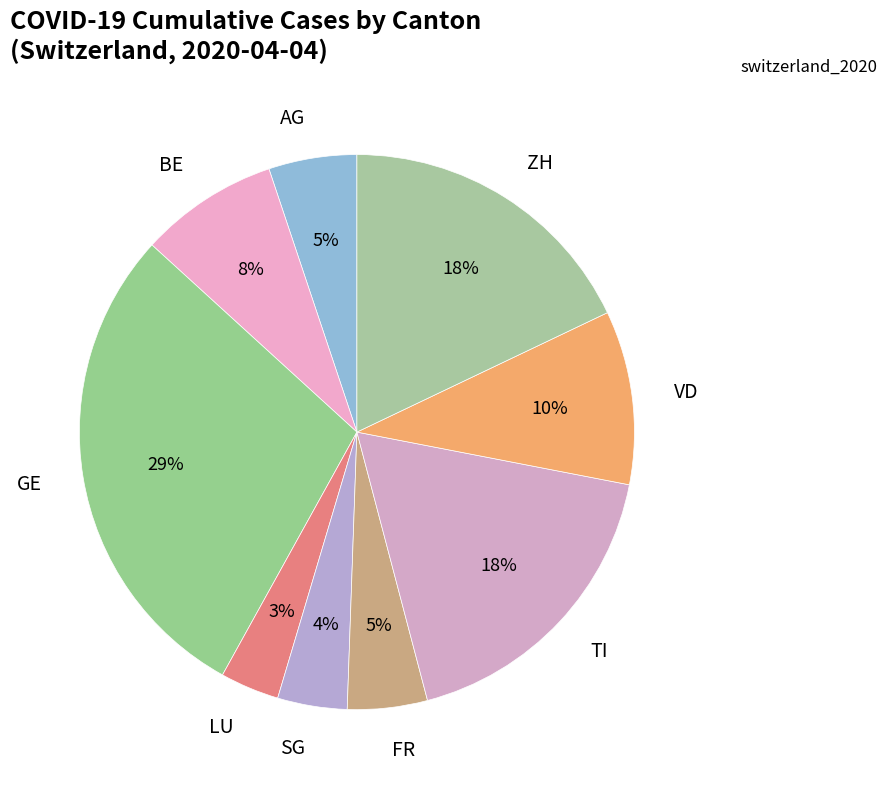

Which category has the smallest portion of the pie?

LU